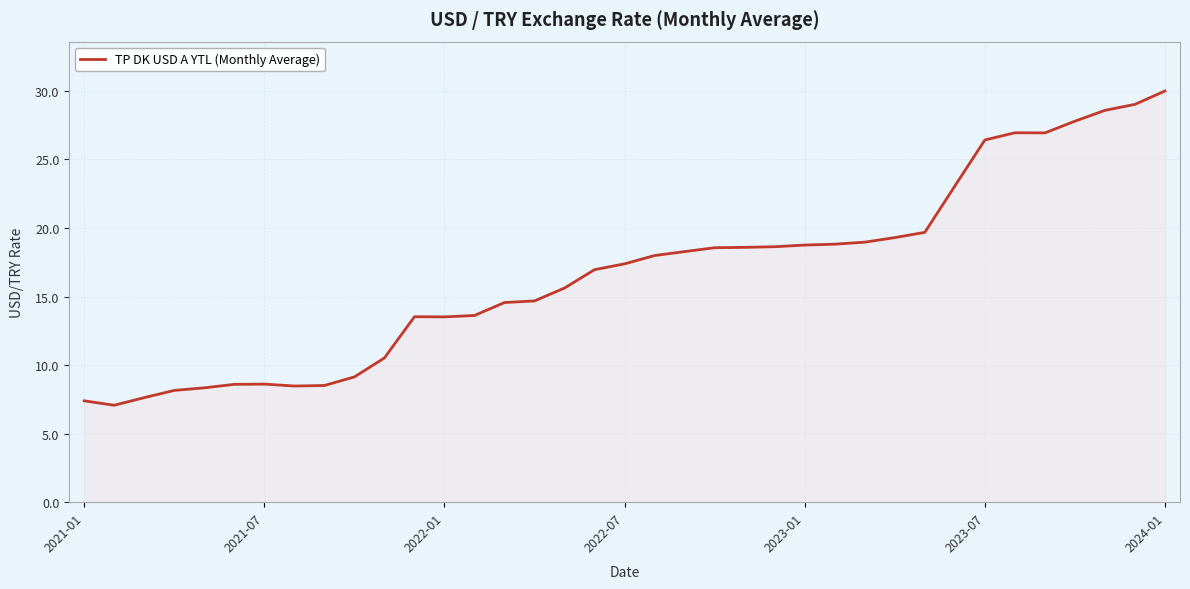

How many distinct data groups are displayed?

1